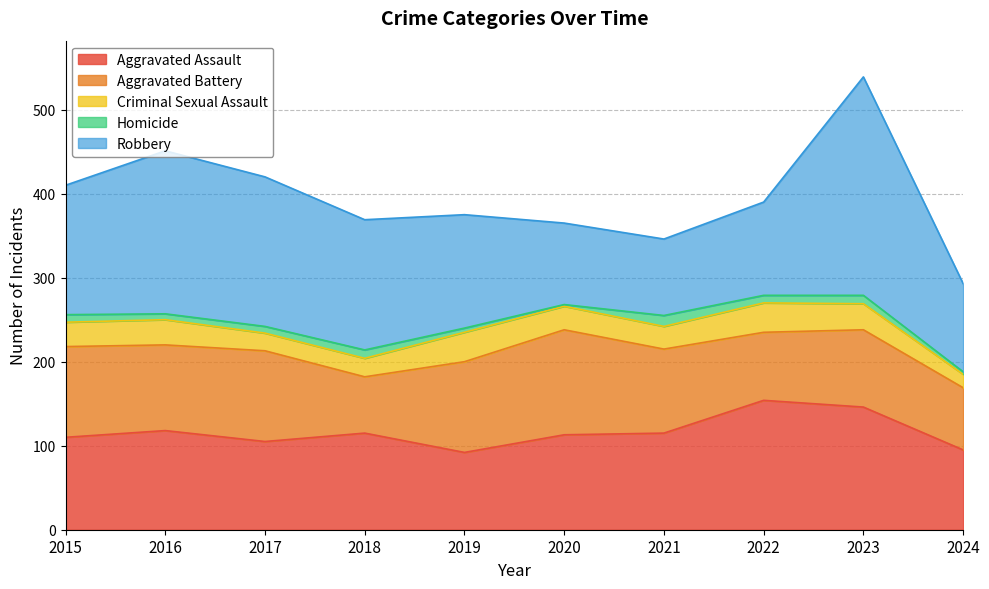

What is the lowest value of the Homicide series?

2